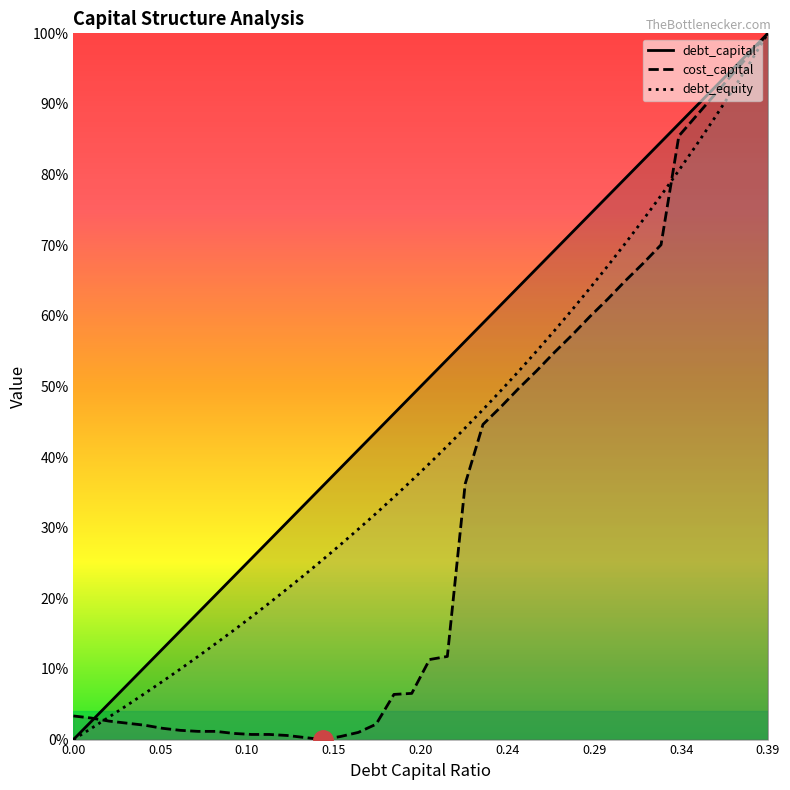

True or false: debt_equity and debt_capital cross at least once.

False